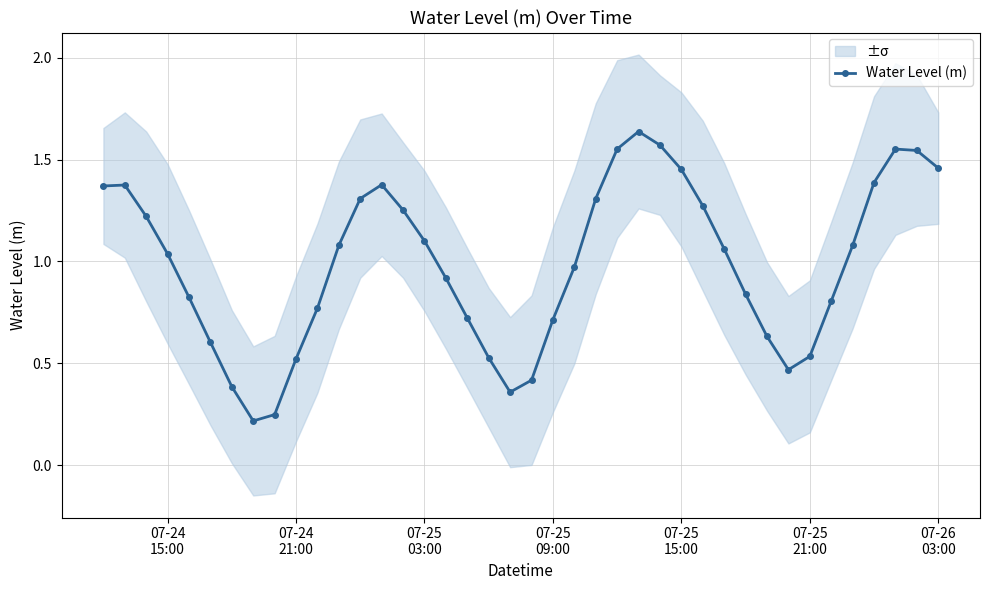

How many interior local valleys does the Water Level (m) series have?

3